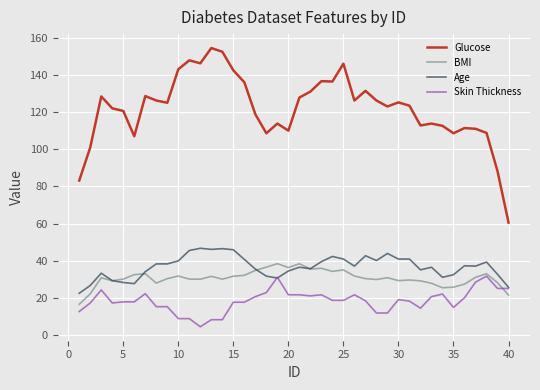

List the series in order of their peak value, highest first.

Glucose, Age, BMI, Skin Thickness